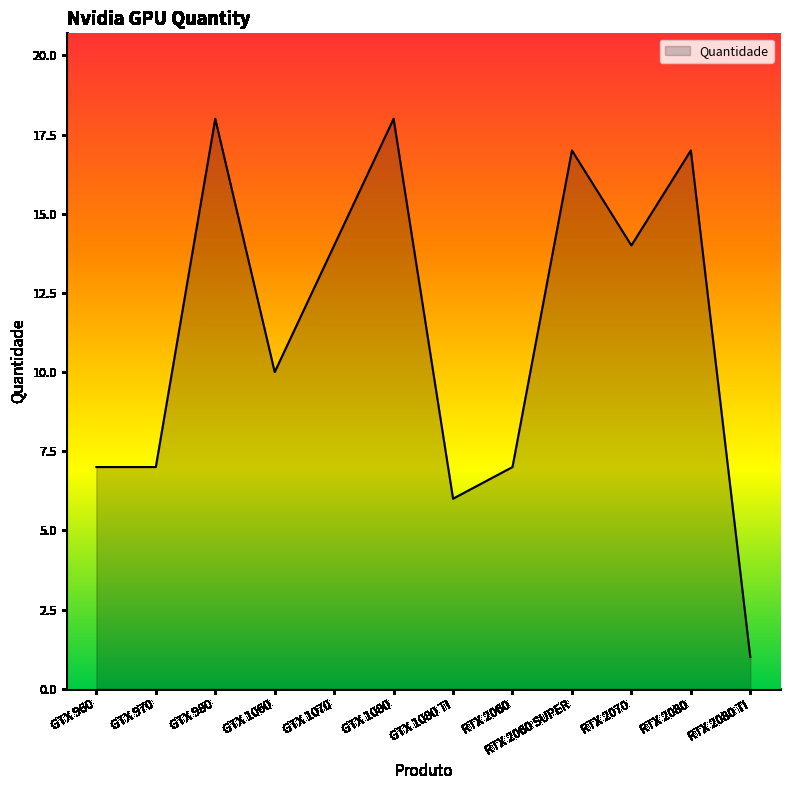

What position from the right is RTX 2080 TI?

1